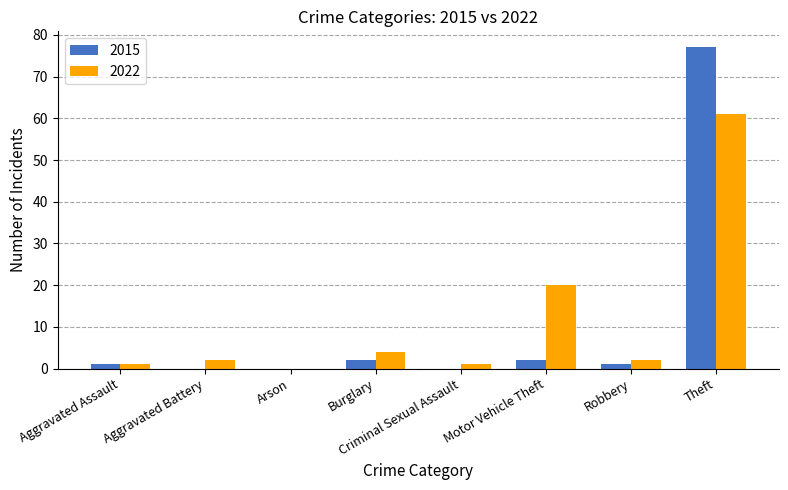

Between Burglary and Motor Vehicle Theft, which series saw the biggest shift?

2022